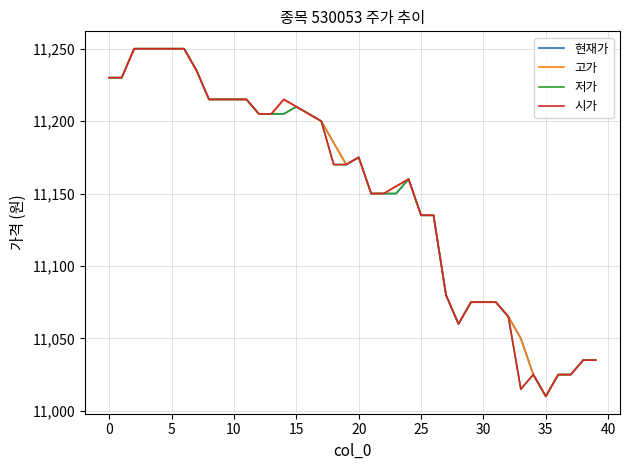

What are all the series names shown in the legend?

현재가, 고가, 저가, 시가